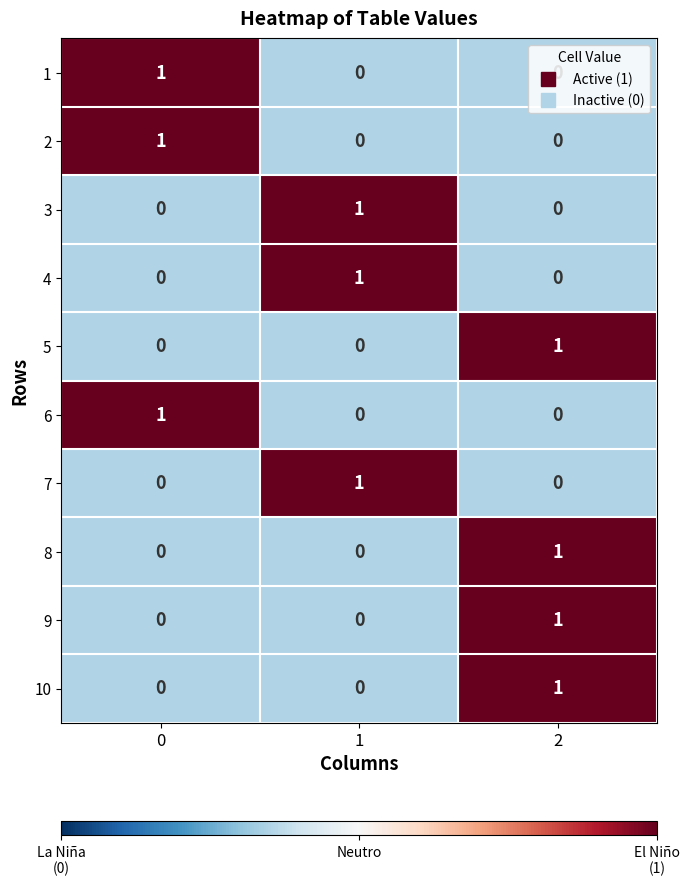

Is the value of 9 at 1 greater than the value of 1 at 0?

No